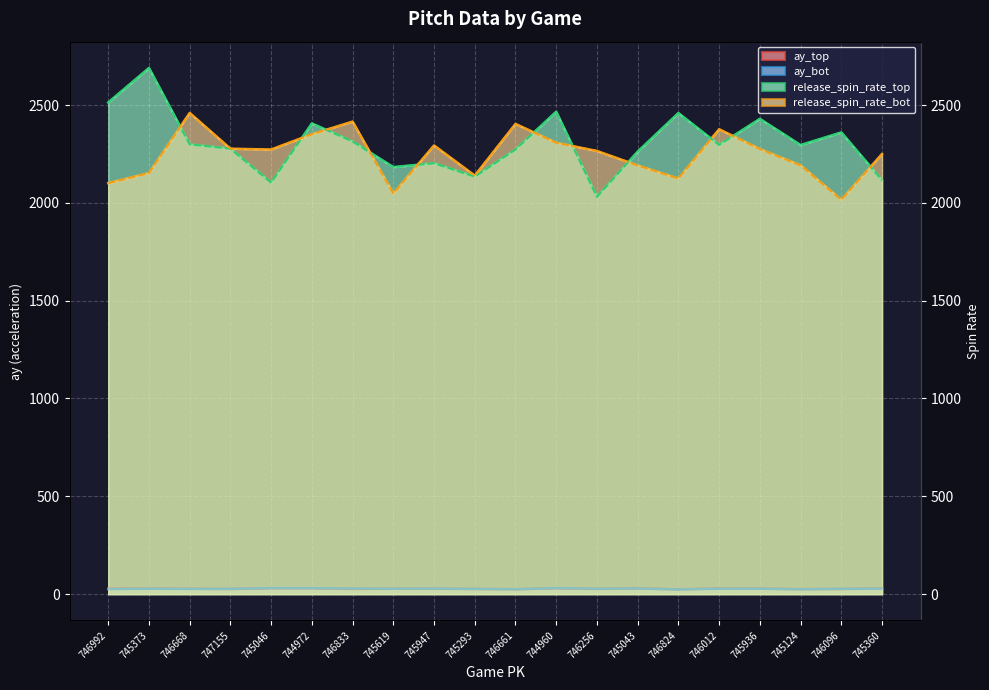

What is the label of the 20th point from the left?

745360